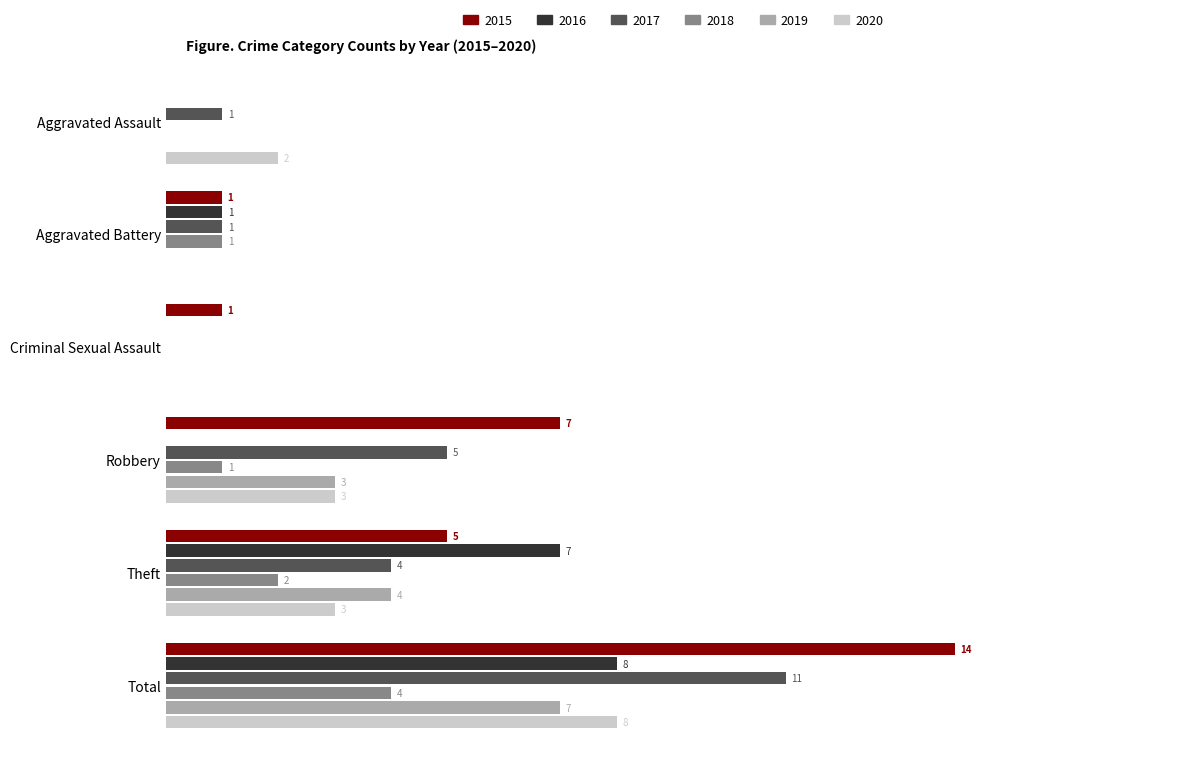

At which label does 2018 reach its peak?

Total